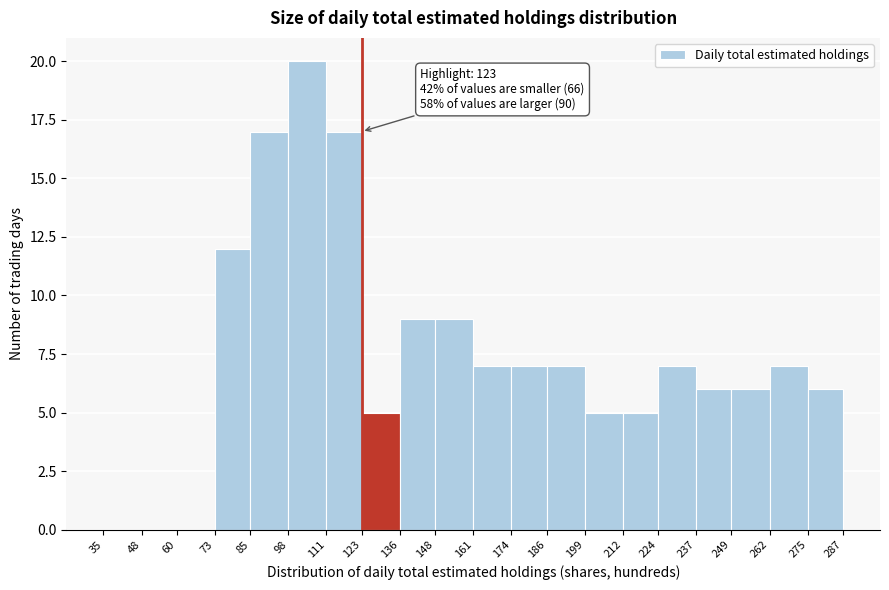

Over which range of the x-axis is the bar tallest?

98 to 111